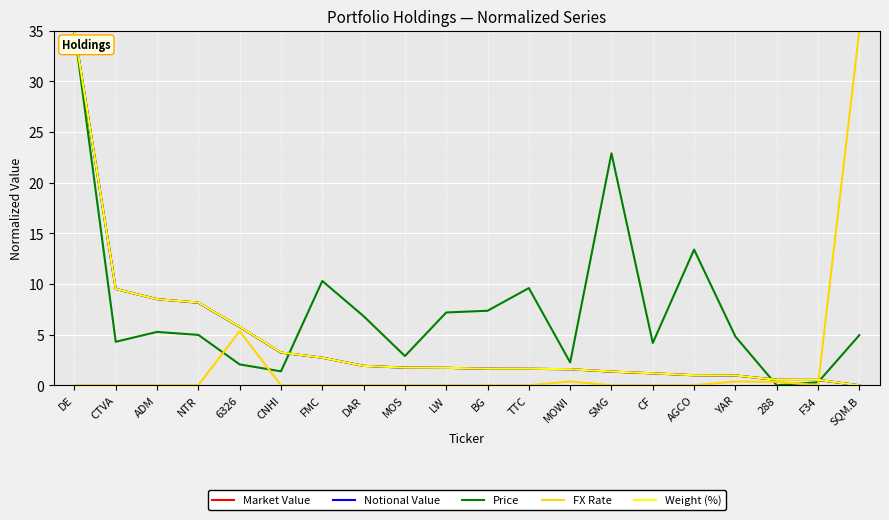

Where is the first local maximum for FX Rate?

6326